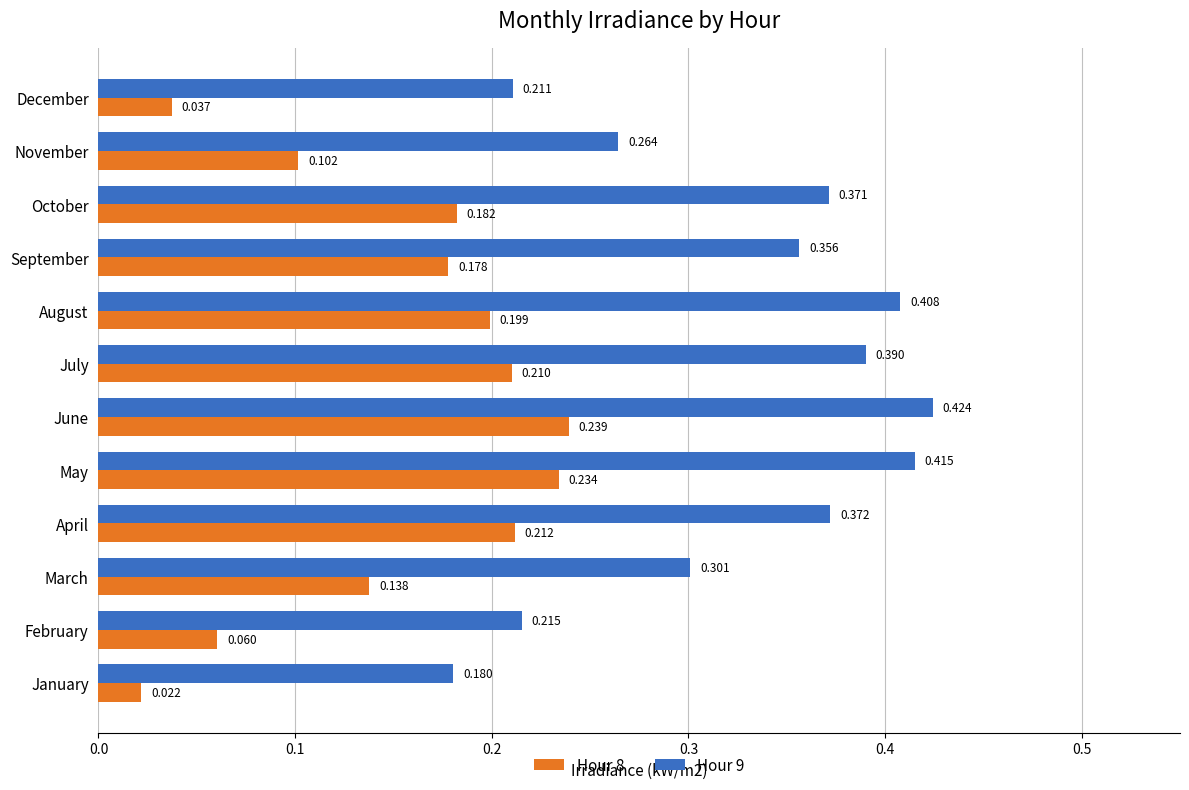

At which category is the sum across all series the highest?

June